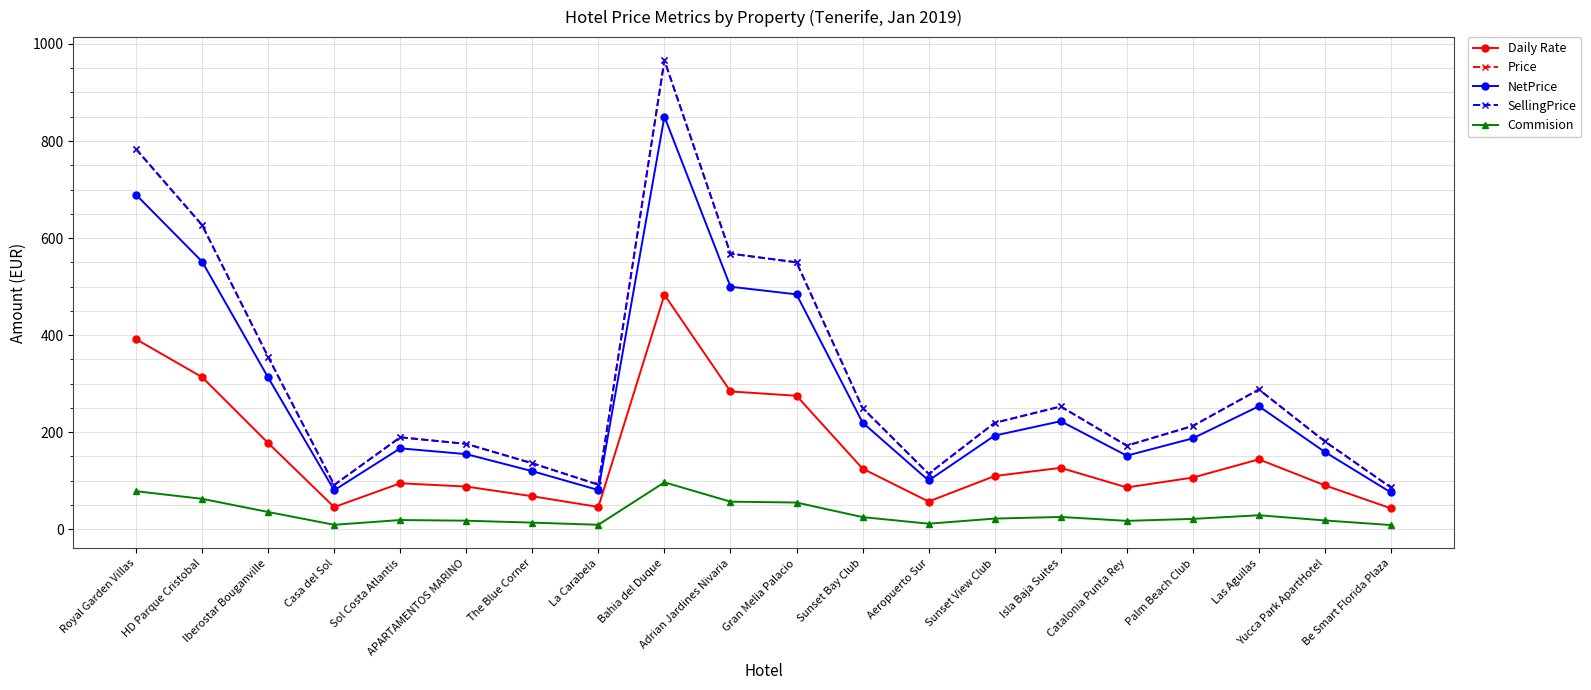

True or false: SellingPrice and Commision cross at least once.

False